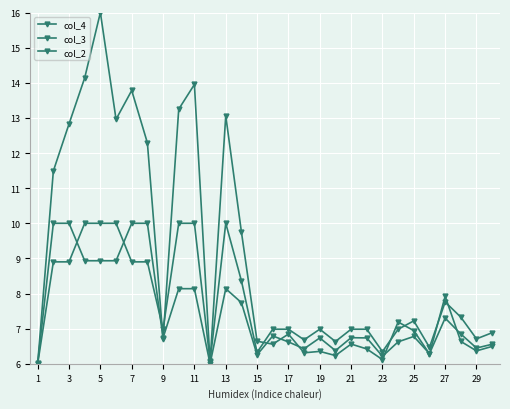

How many lines are shown in the chart?

3